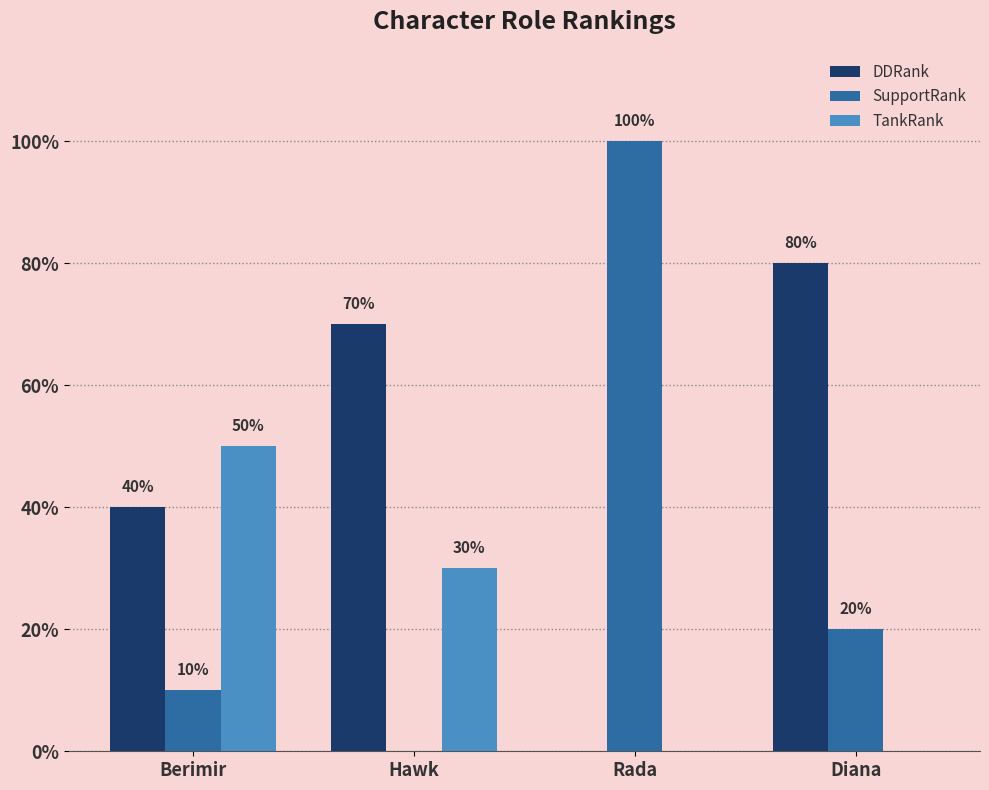

Are the bars horizontal?

No